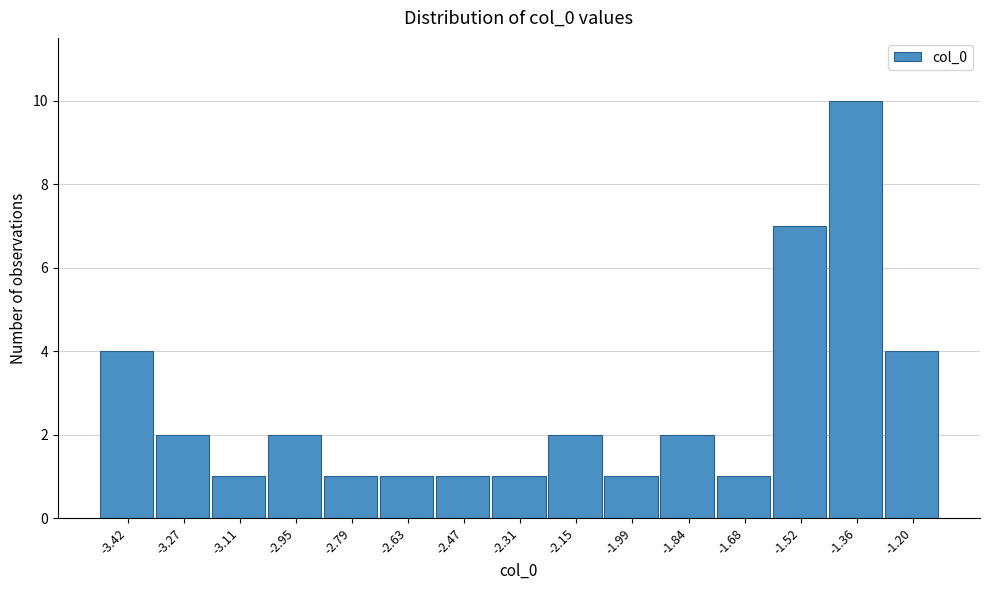

Reading left to right, extract all data points from this chart.

-3.42=4	-3.27=2	-3.11=1	-2.95=2	-2.79=1	-2.63=1	-2.47=1	-2.31=1	-2.15=2	-1.99=1	-1.84=2	-1.68=1	-1.52=7	-1.36=10	-1.20=4